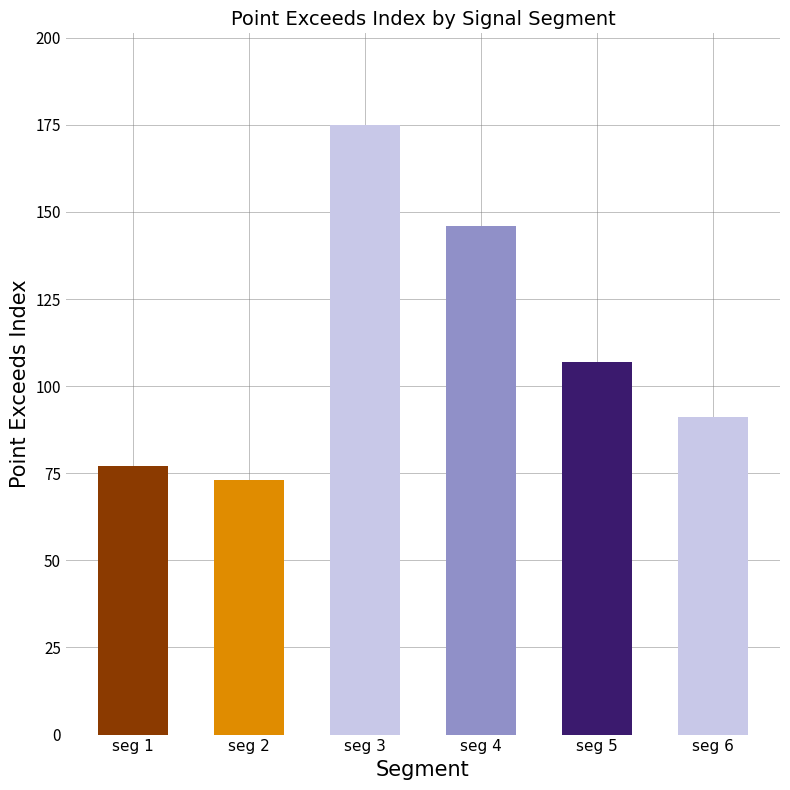

Approximately how many times larger is the value at seg 4 compared to seg 2?

2.0